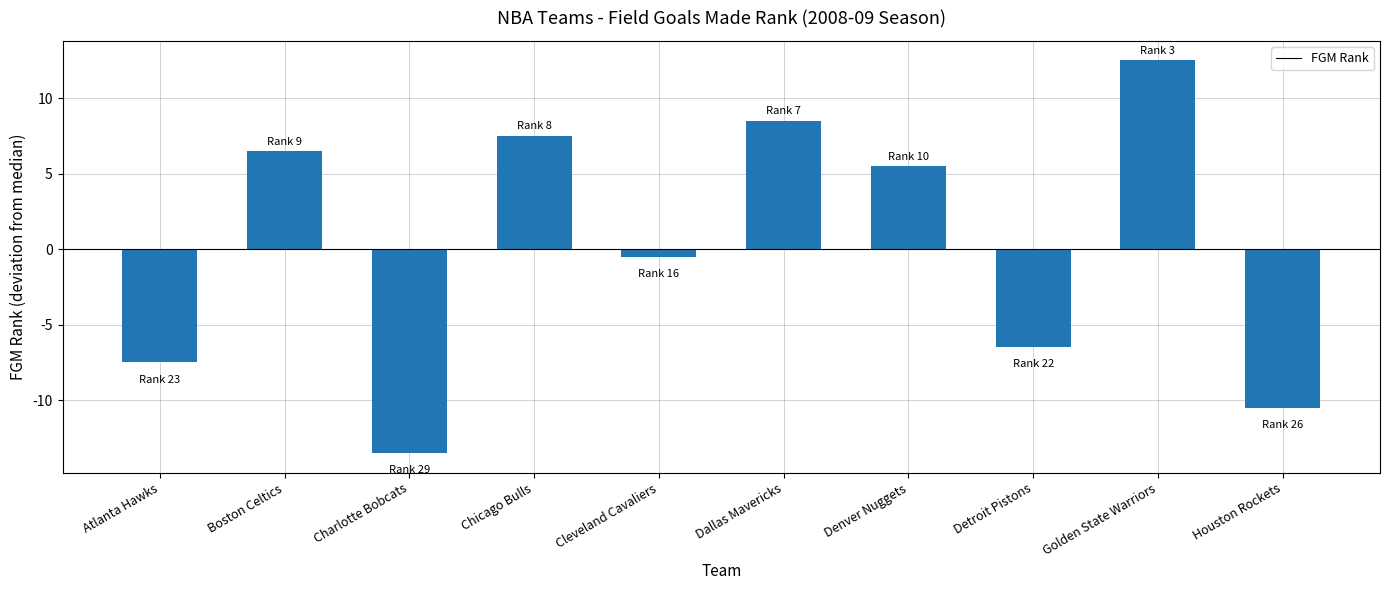

True or false: the data shows -6.0 at Houston Rockets.

False